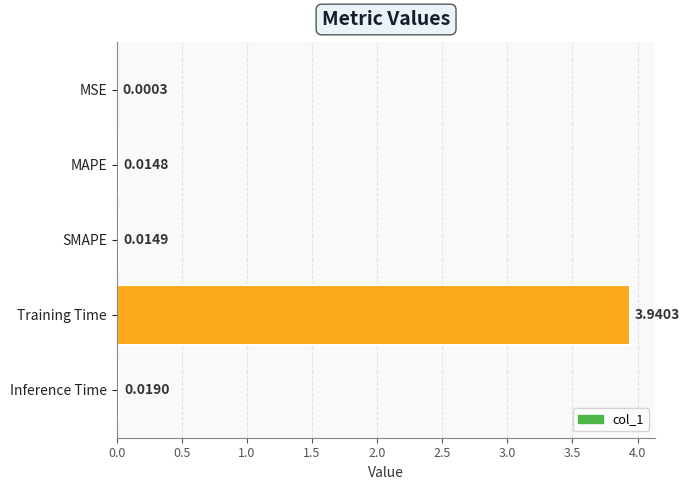

What is the sum of all values?

4.0